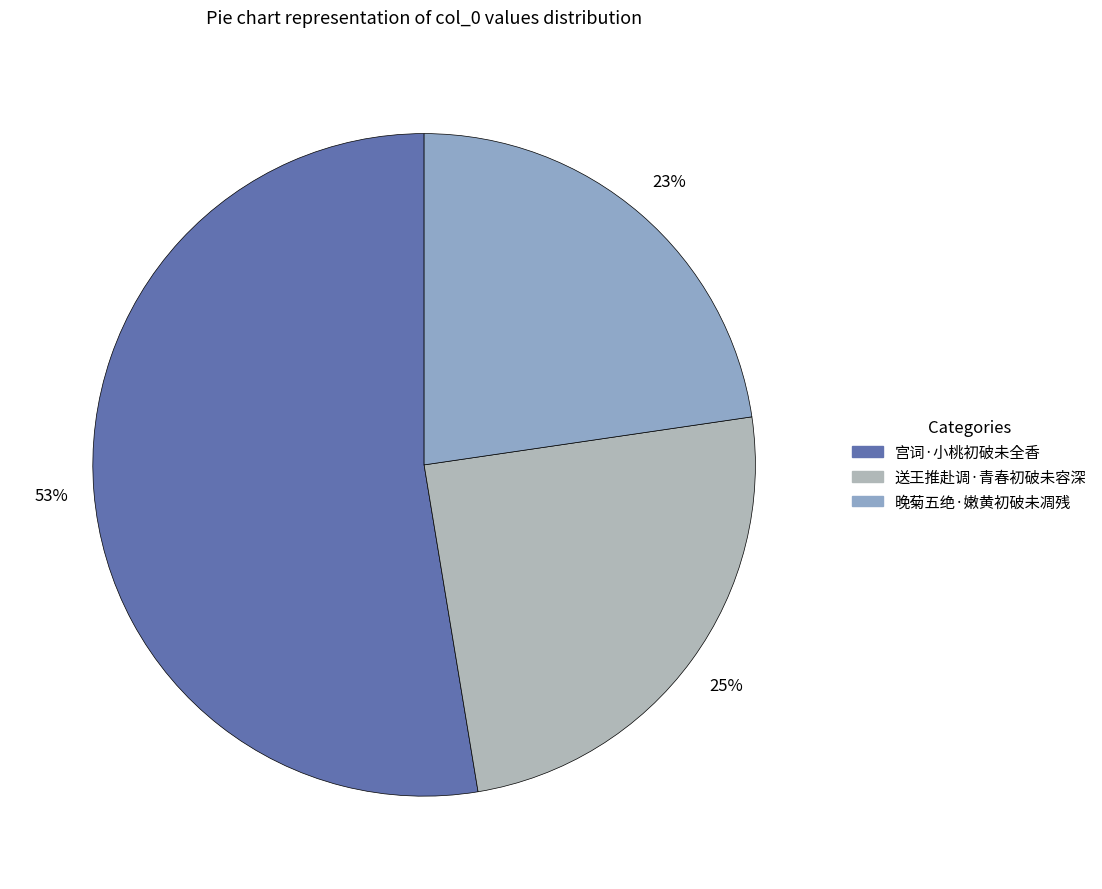

Which category has the biggest portion of the pie?

宫词·小桃初破未全香